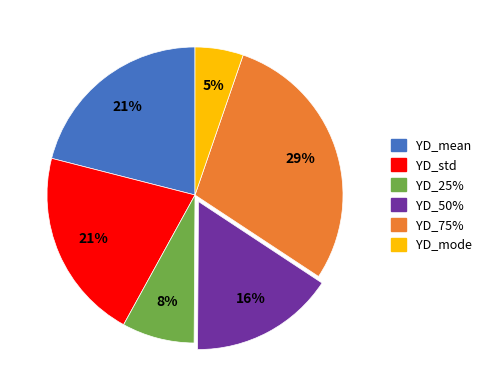

What is the smallest slice in the pie chart?

YD_mode